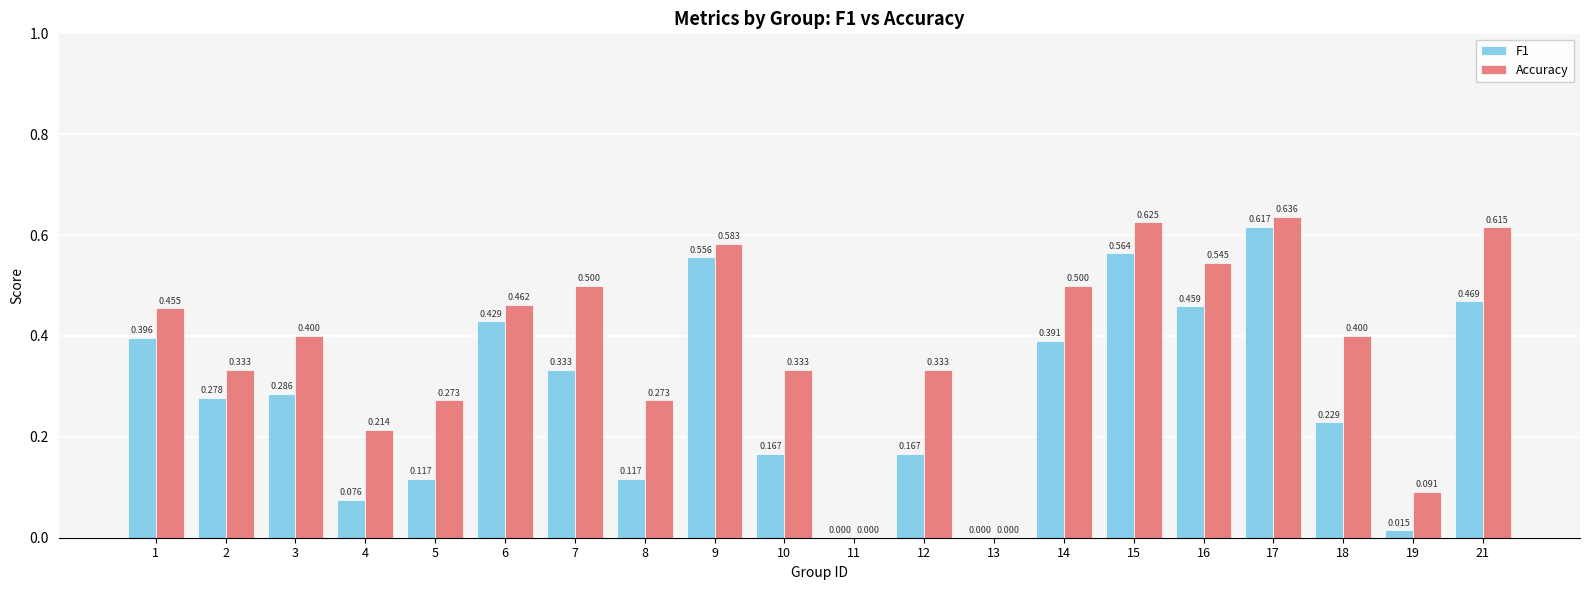

Is the value of Accuracy at 2 greater than the value of F1 at 11?

Yes